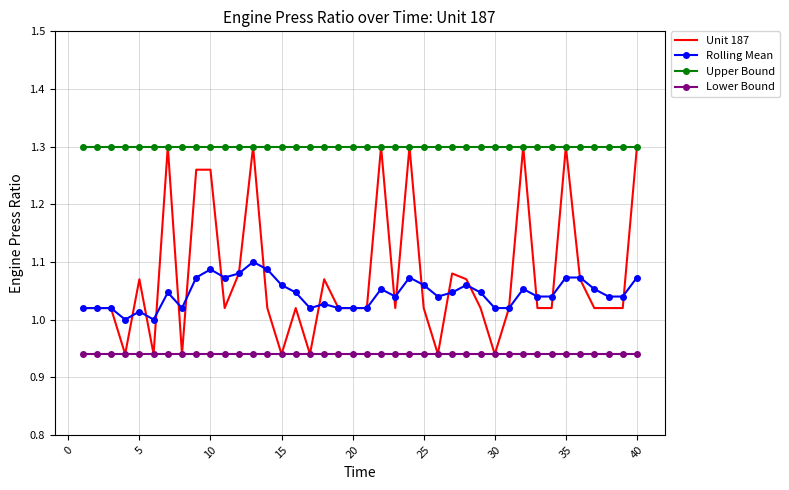

True or false: Upper Bound and Rolling Mean cross at least once.

False